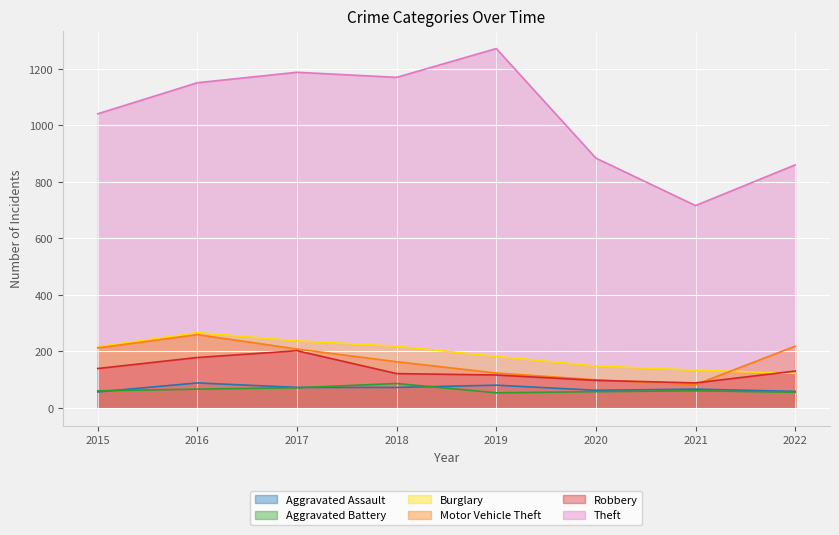

Where is Motor Vehicle Theft nearest to the value 170?

2018